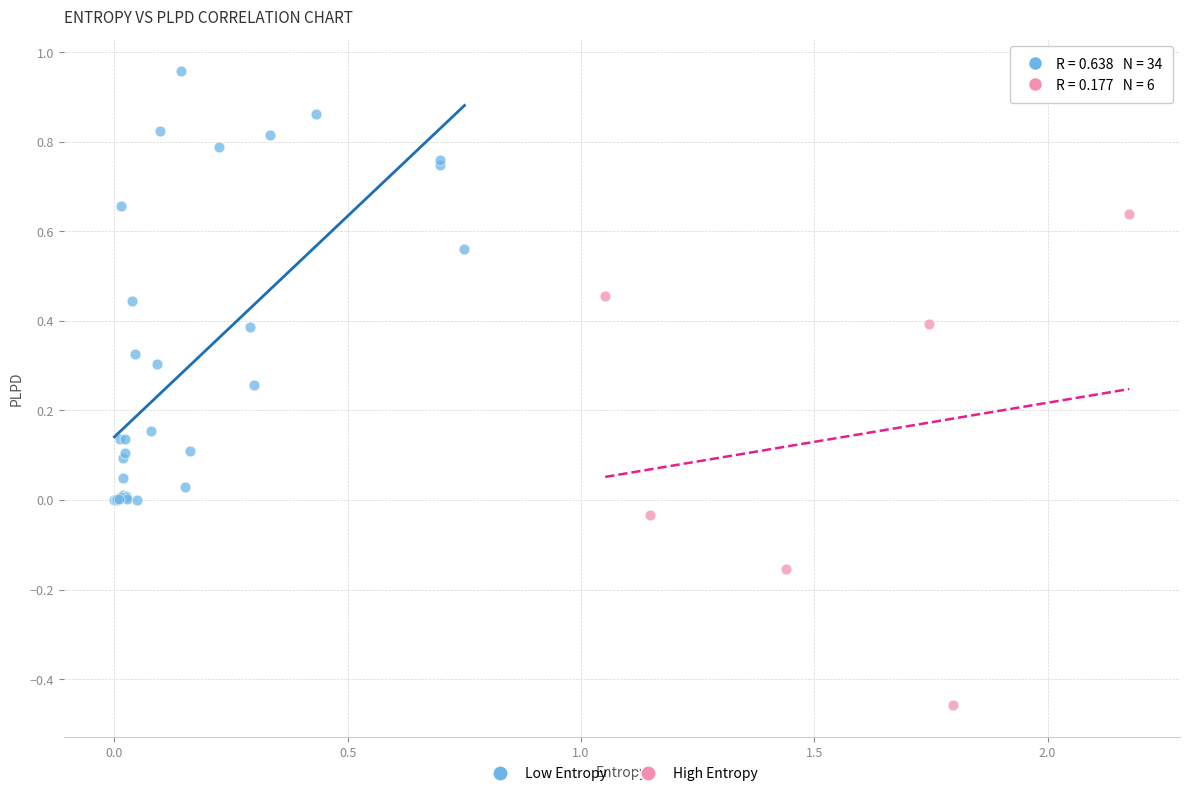

Which series reaches the maximum Y coordinate?

Low Entropy